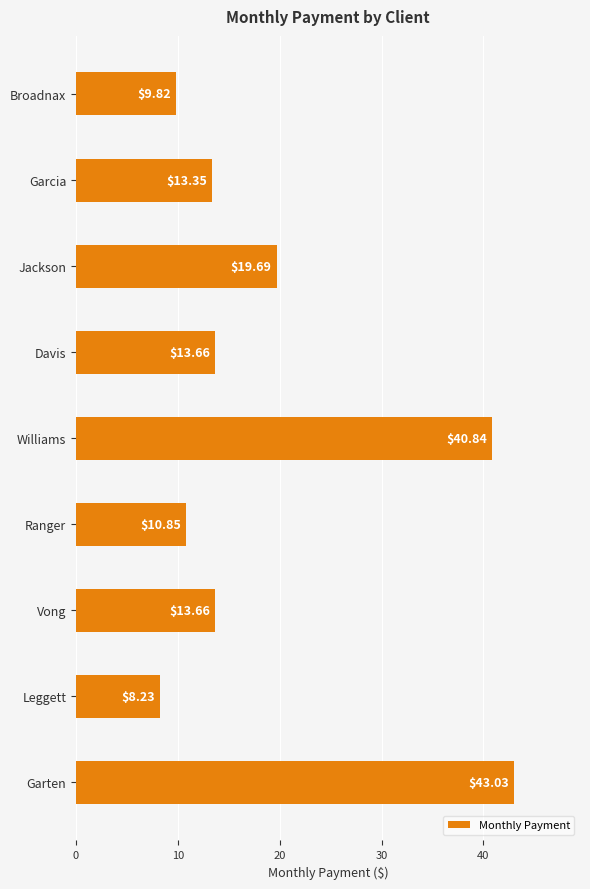

Which category has the lowest value across all series?

Leggett